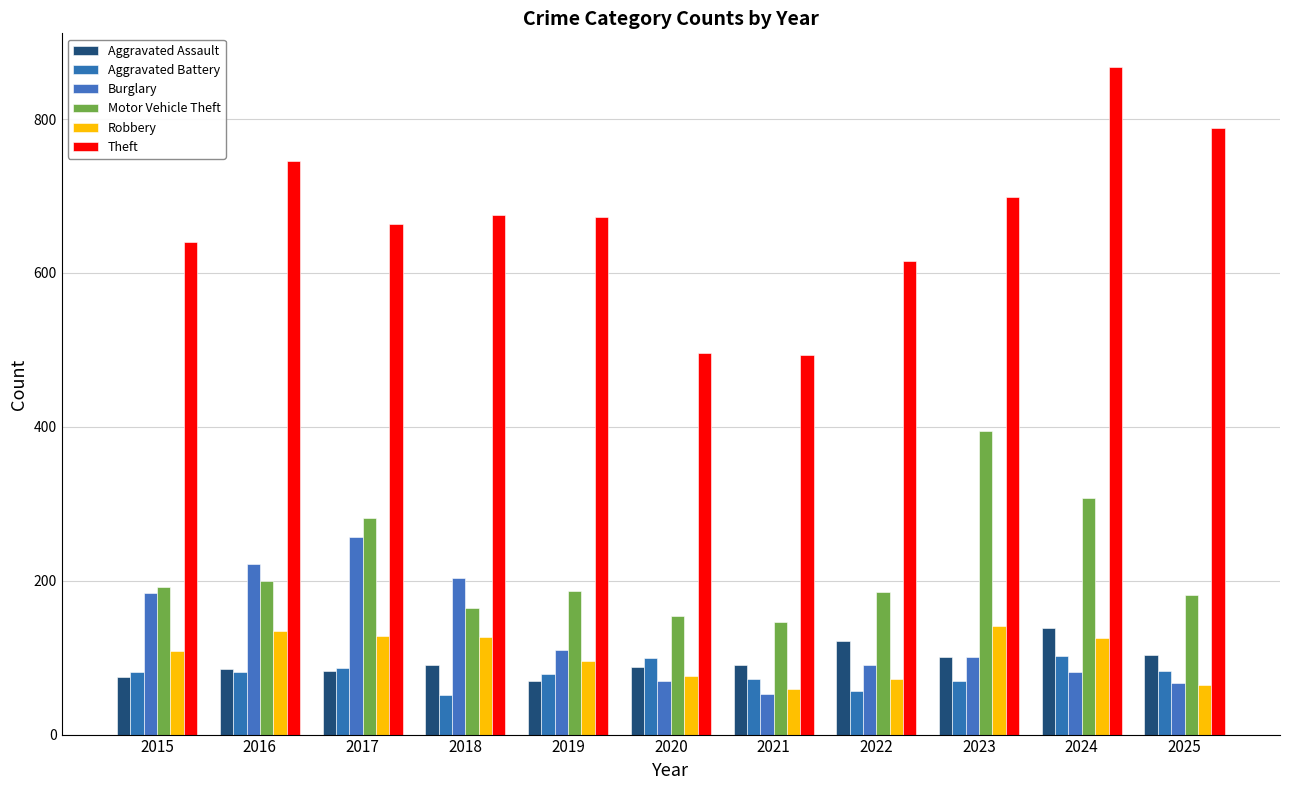

How many distinct data groups are displayed?

6